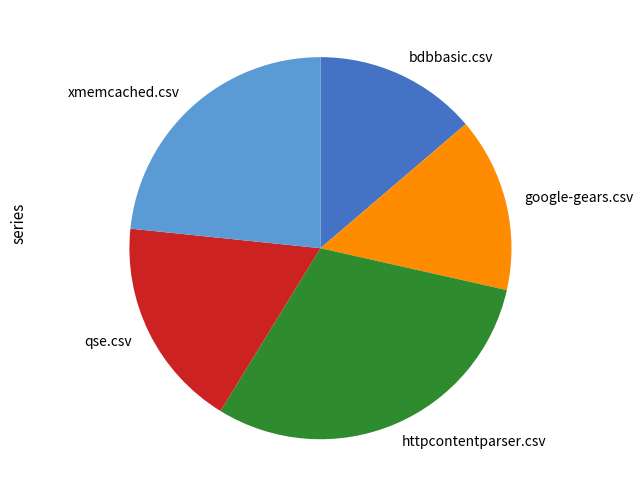

Which category has the biggest portion of the pie?

httpcontentparser.csv